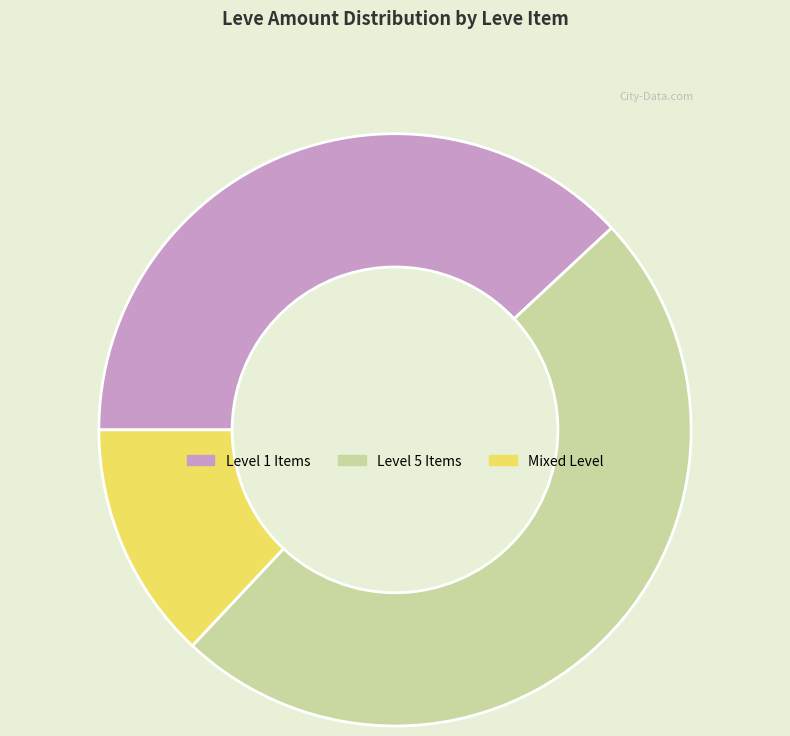

The Mixed Level slice represents 1% of the pie. True or false?

False